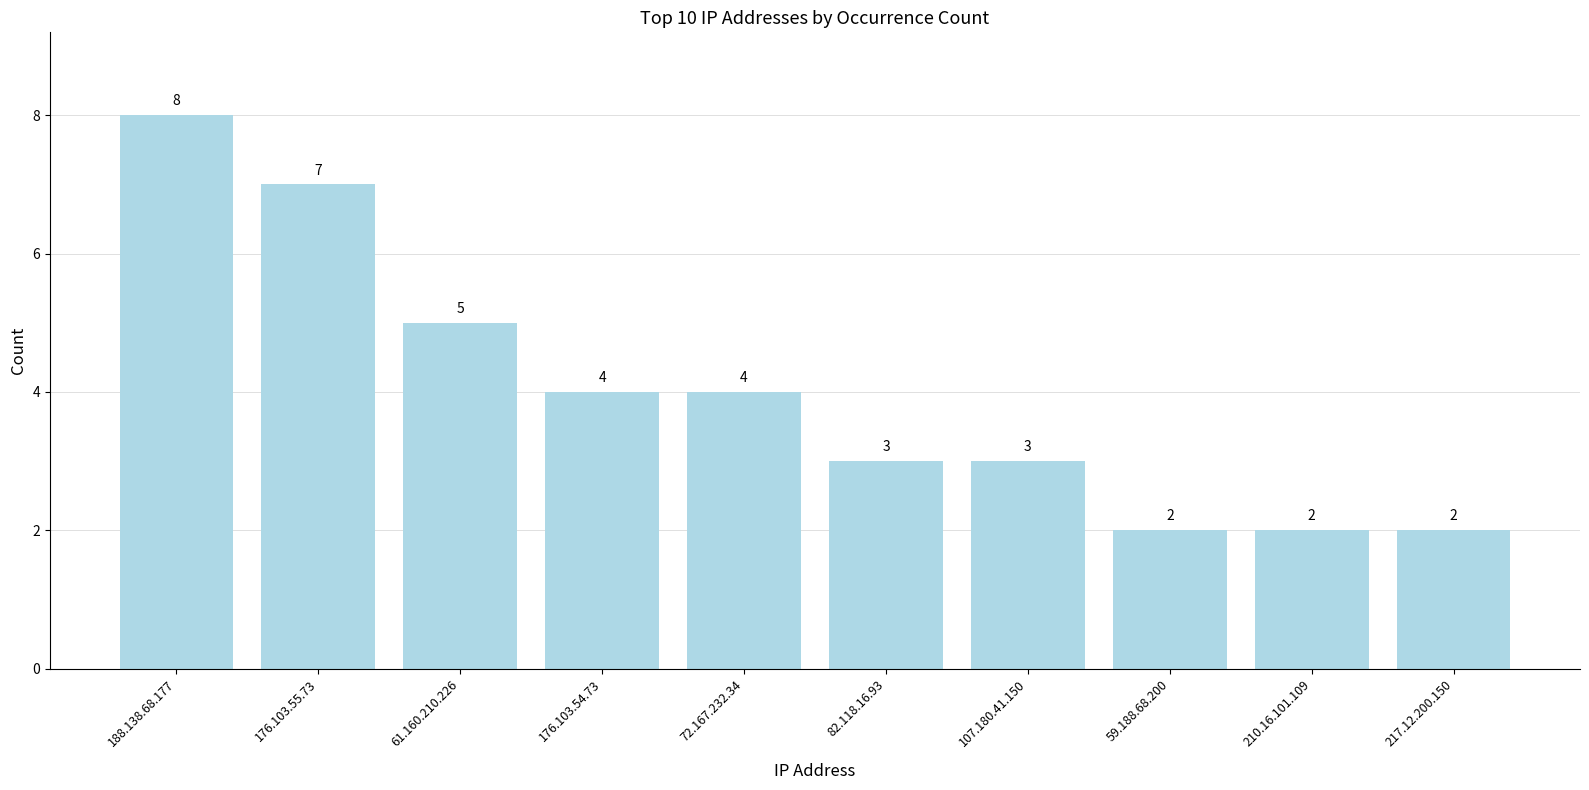

How many values are between 2 and 5?

8